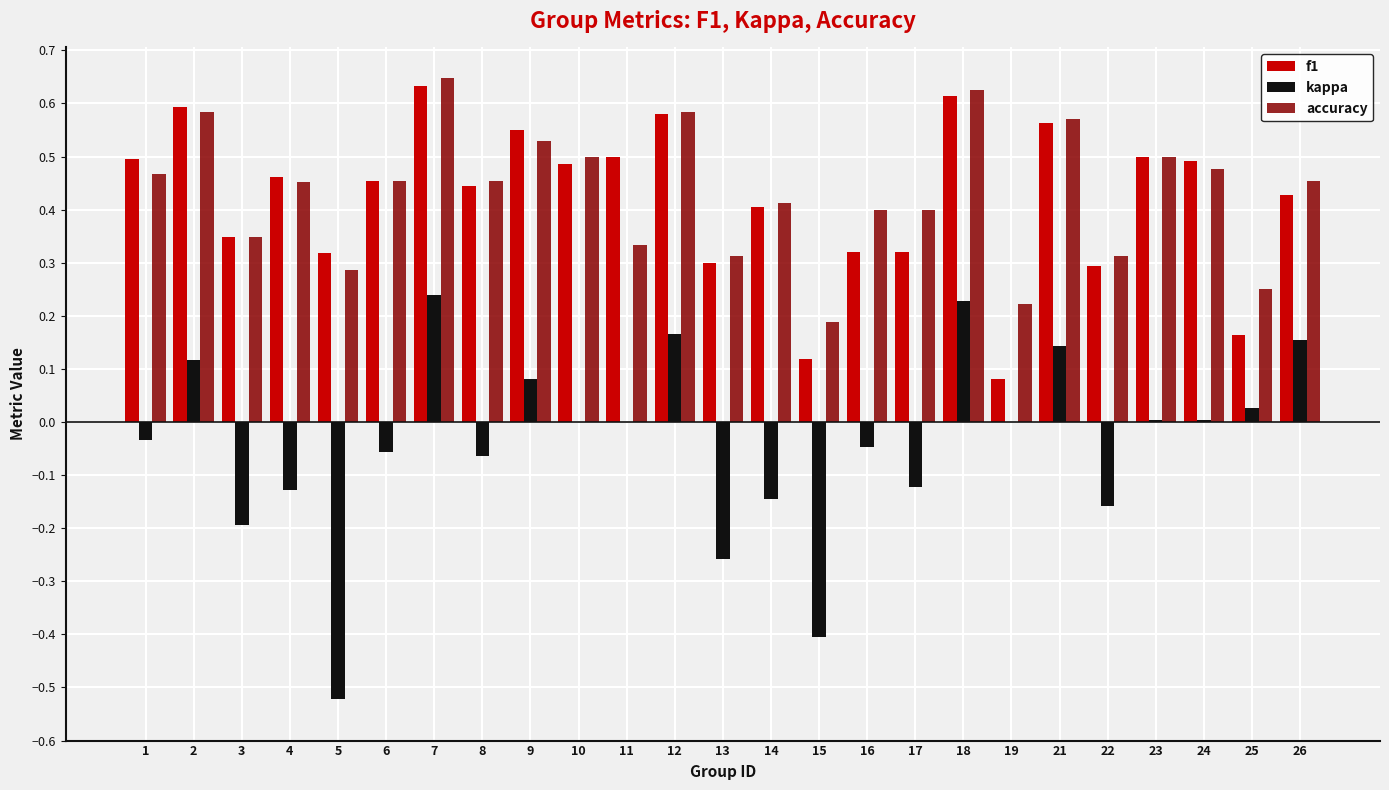

Is the value of f1 at 18 greater than the value of accuracy at 9?

Yes